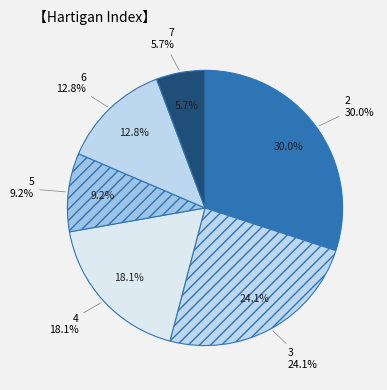

How much of the chart is everything except 3?

75.9%